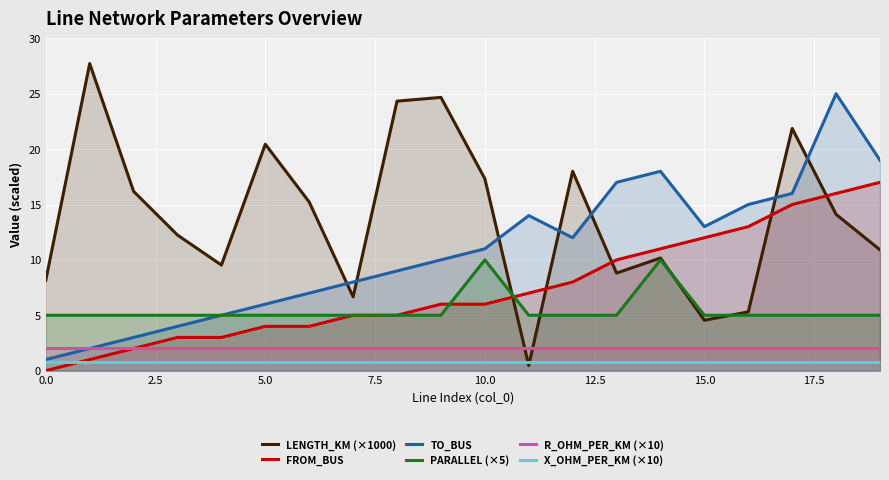

What is the difference between the highest and lowest values at 15.0?

12.2